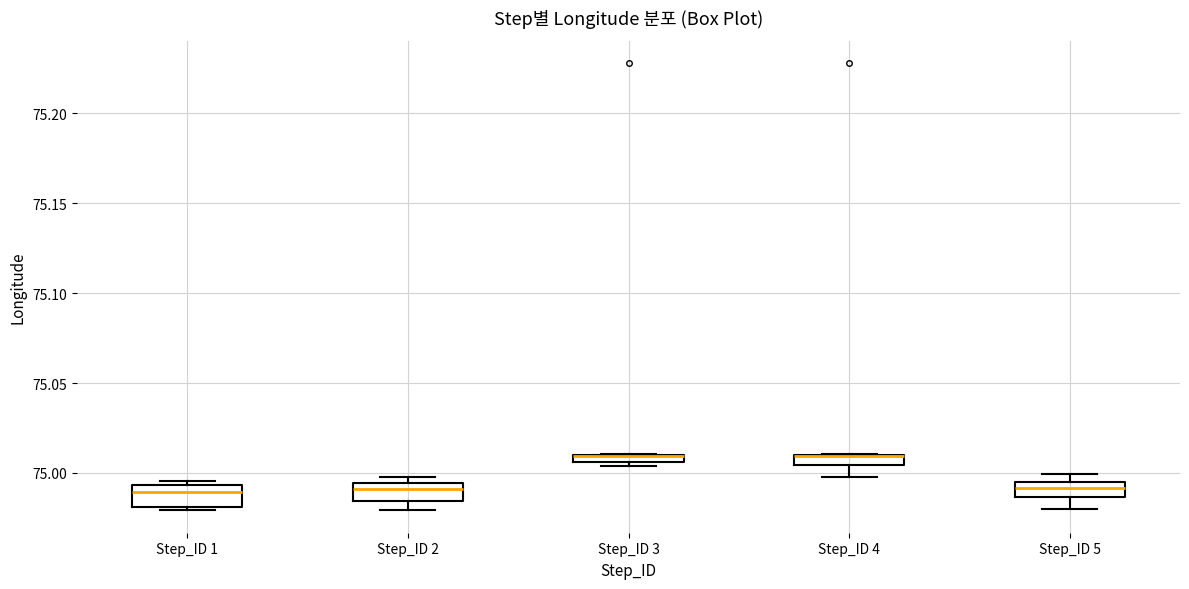

Where is the lower edge of the box for Step_ID 4 on the y-axis? The values are not printed on the chart, so give them approximately, as read against the axis.

75.005